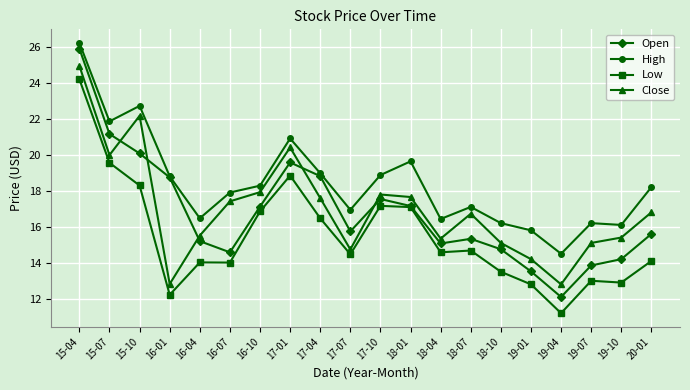

What position from the right is 15-07?

19